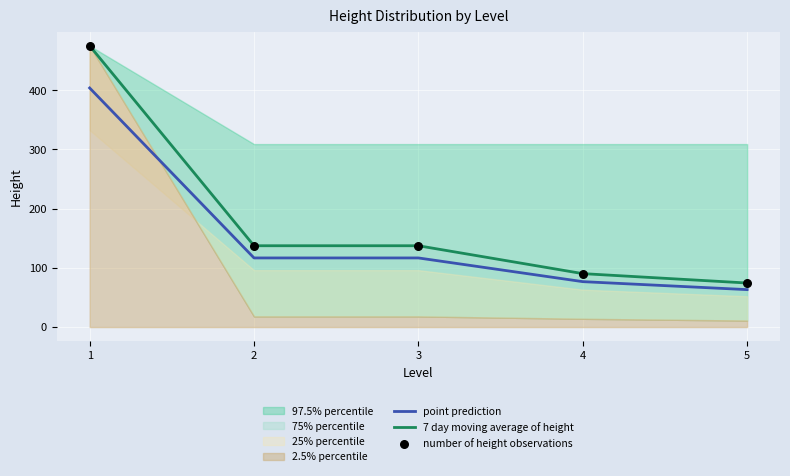

Which series reaches the maximum Y coordinate?

7 day moving average of height